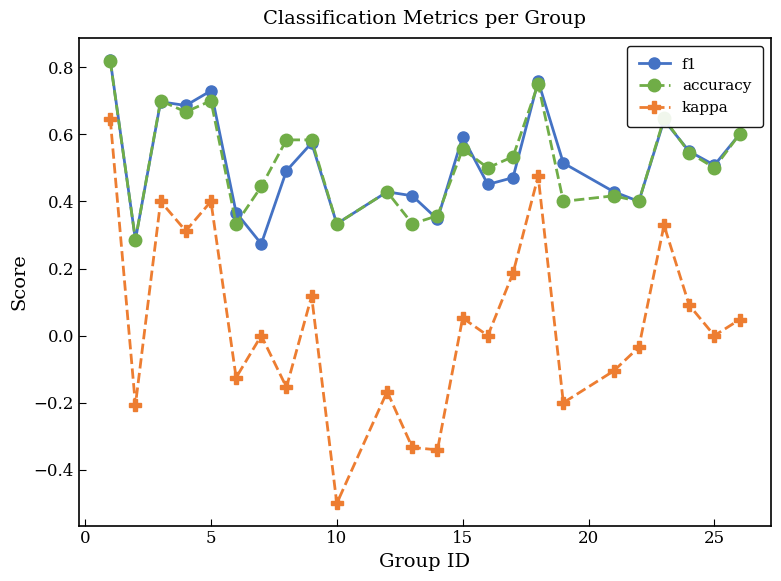

True or false: kappa and accuracy cross at least once.

False